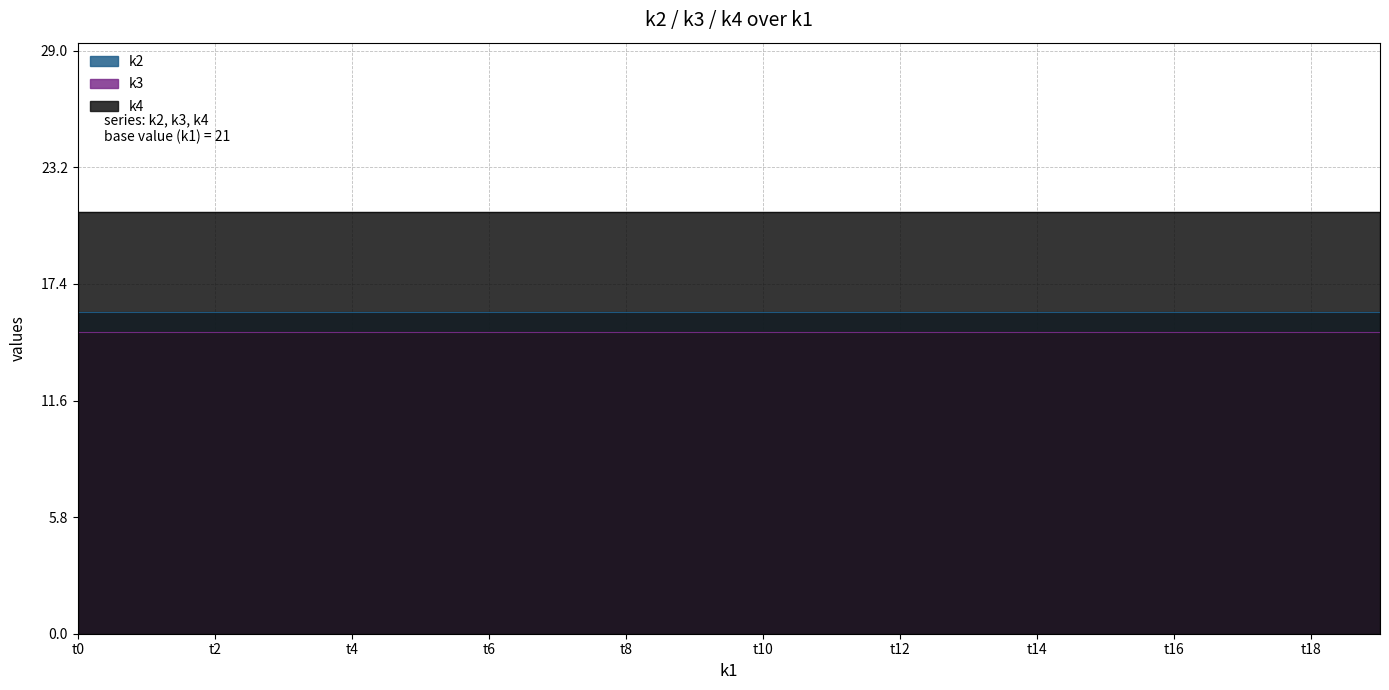

What is the value of the k3 point at the 20th from the left?

15